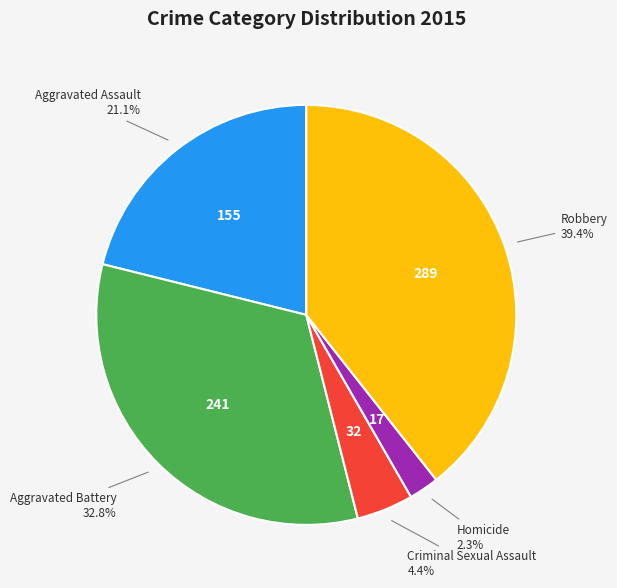

Which slice is the largest?

Robbery